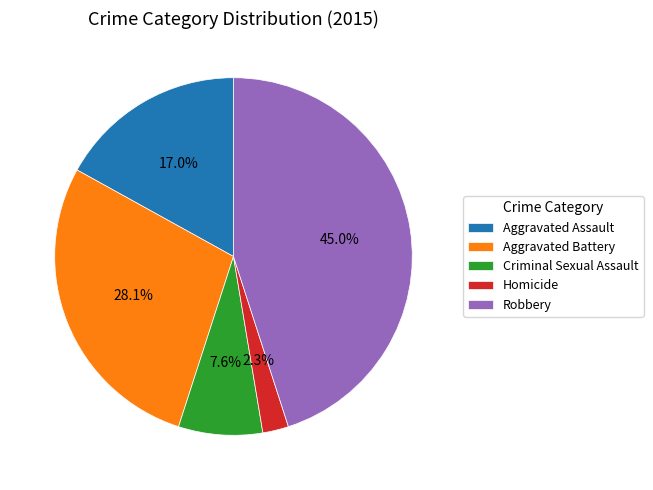

To the nearest percent, what portion does Aggravated Assault represent?

17%